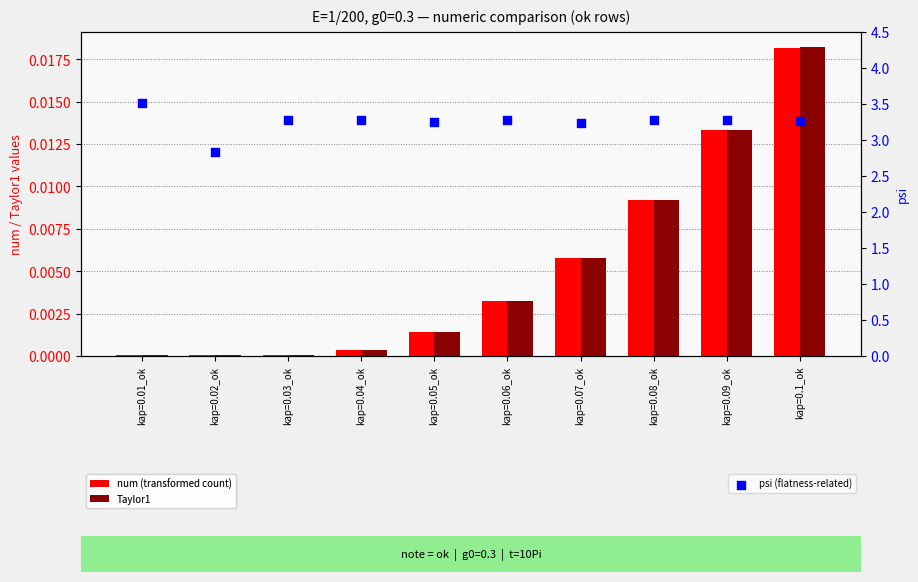

Which series reaches the minimum Y coordinate?

Taylor1